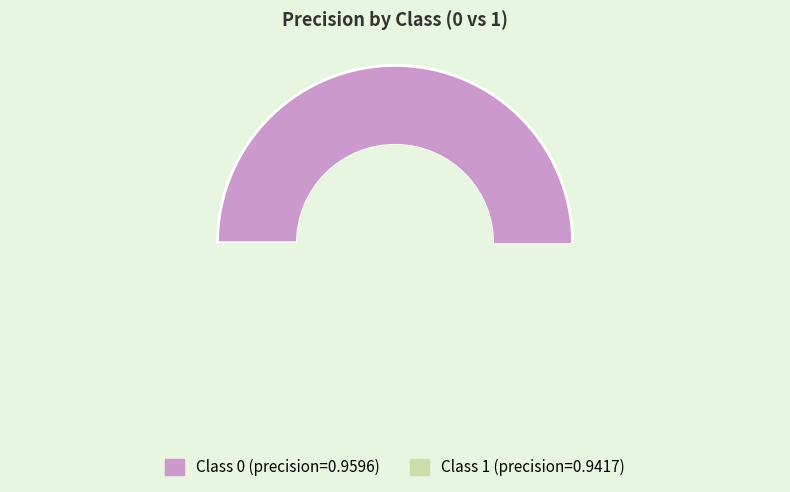

What percentage is the 1 slice, to the nearest percent?

50%